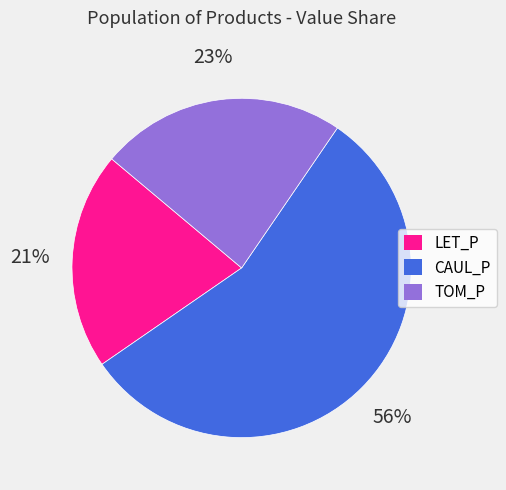

To the nearest percent, what is the average slice percentage?

33%